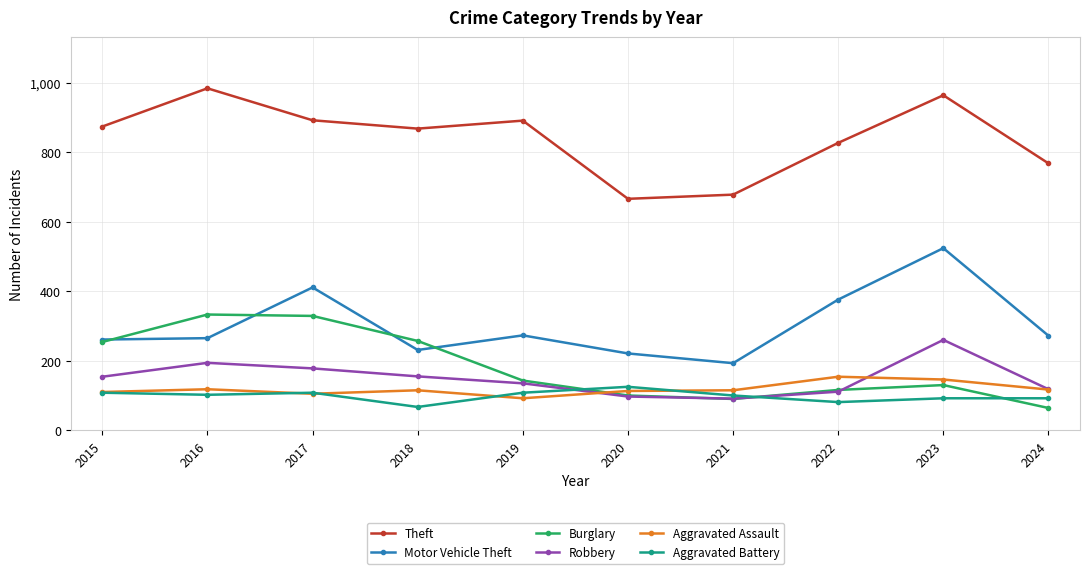

What is the spread (max minus min) of values at 2018?

801